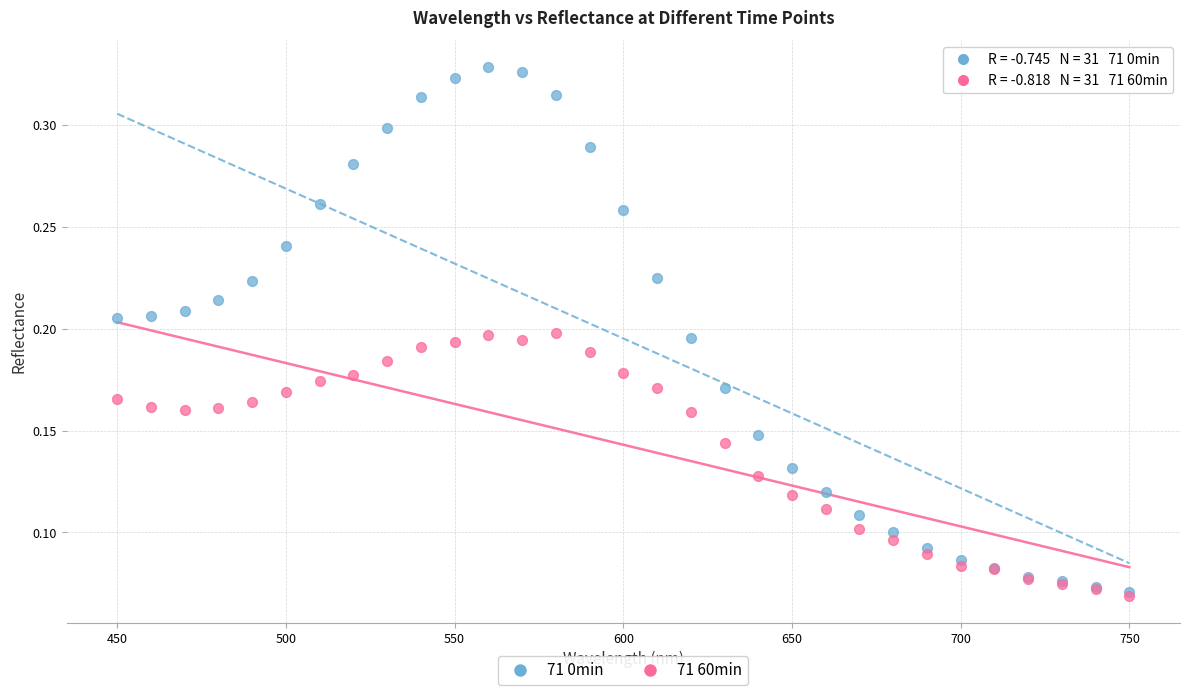

What are all the series names shown in the legend?

71 0min, 71 60min